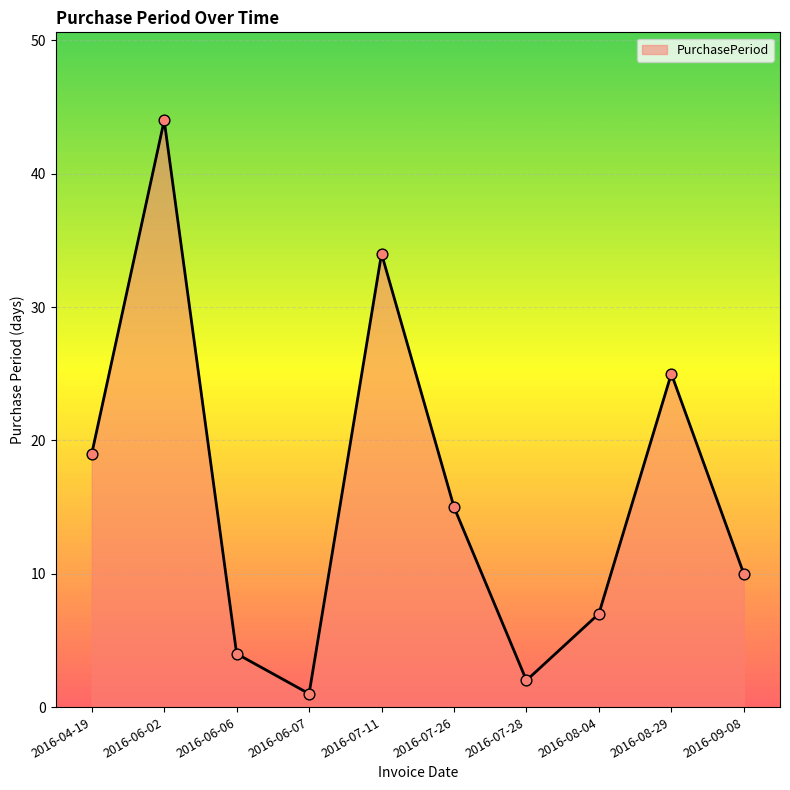

Between 2016-07-26 and 2016-08-04, which is larger?

2016-07-26